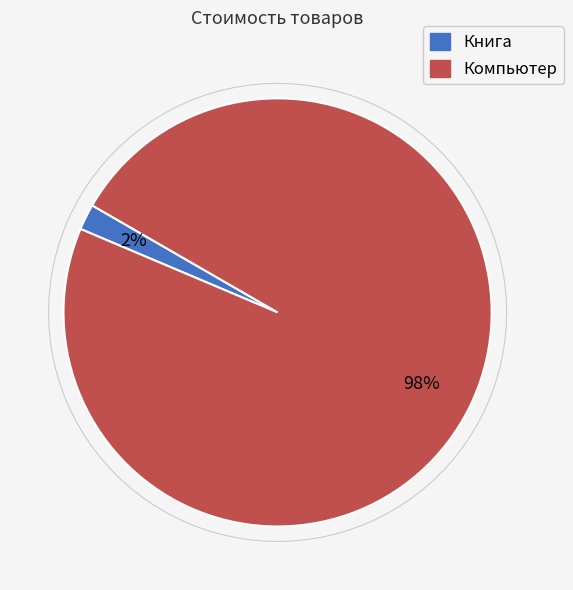

The Компьютер slice represents 98% of the pie. True or false?

True